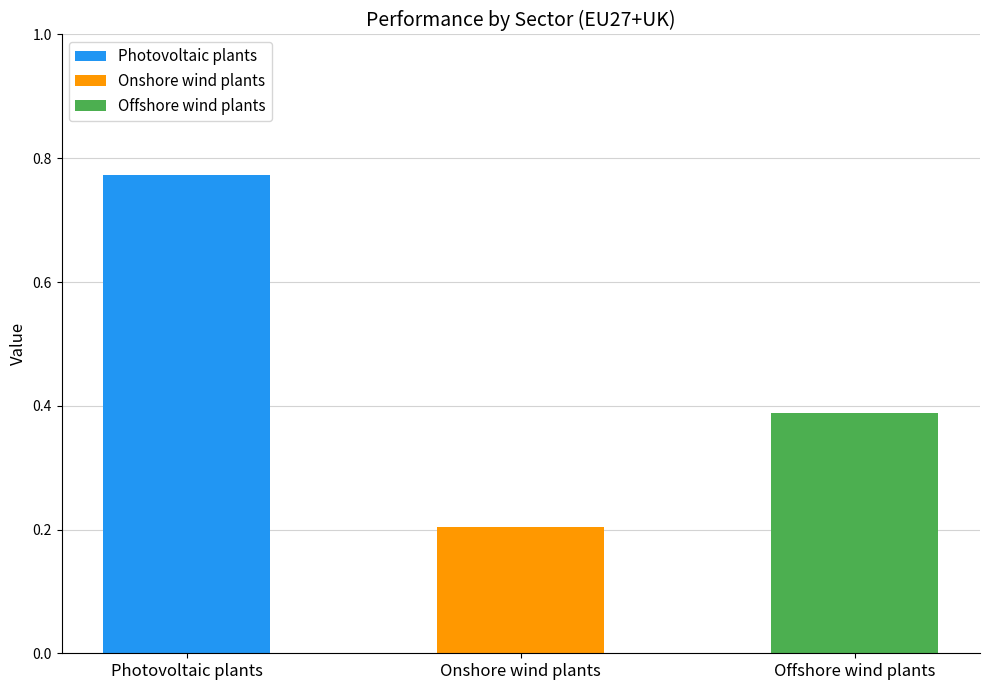

What is the average value?

0.5